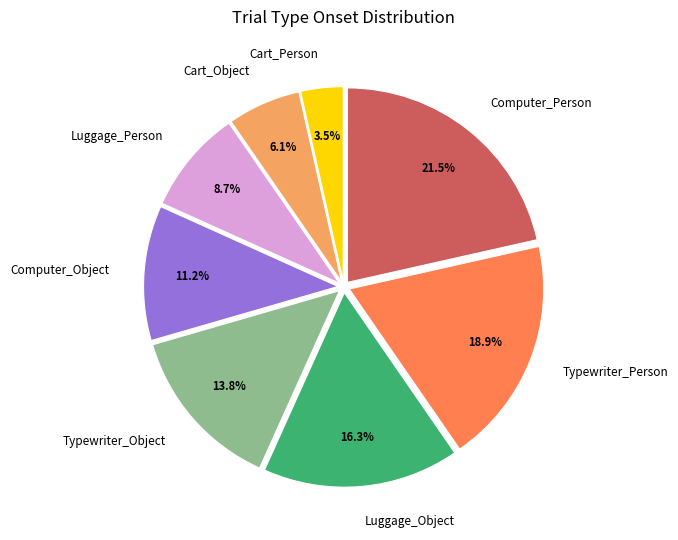

Count the number of slices in the pie.

8